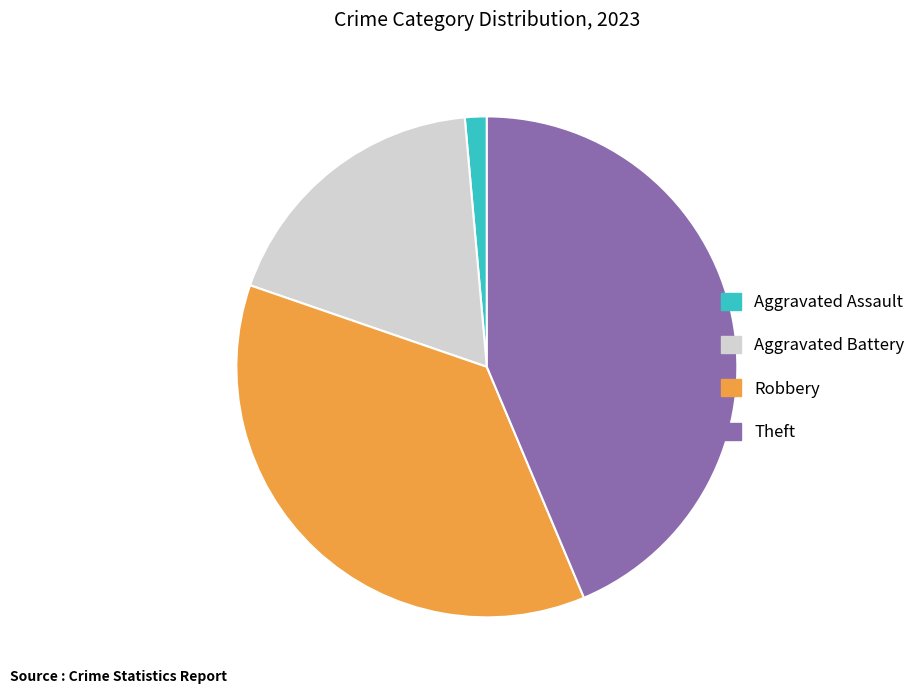

Is Aggravated Assault the majority of the pie?

No